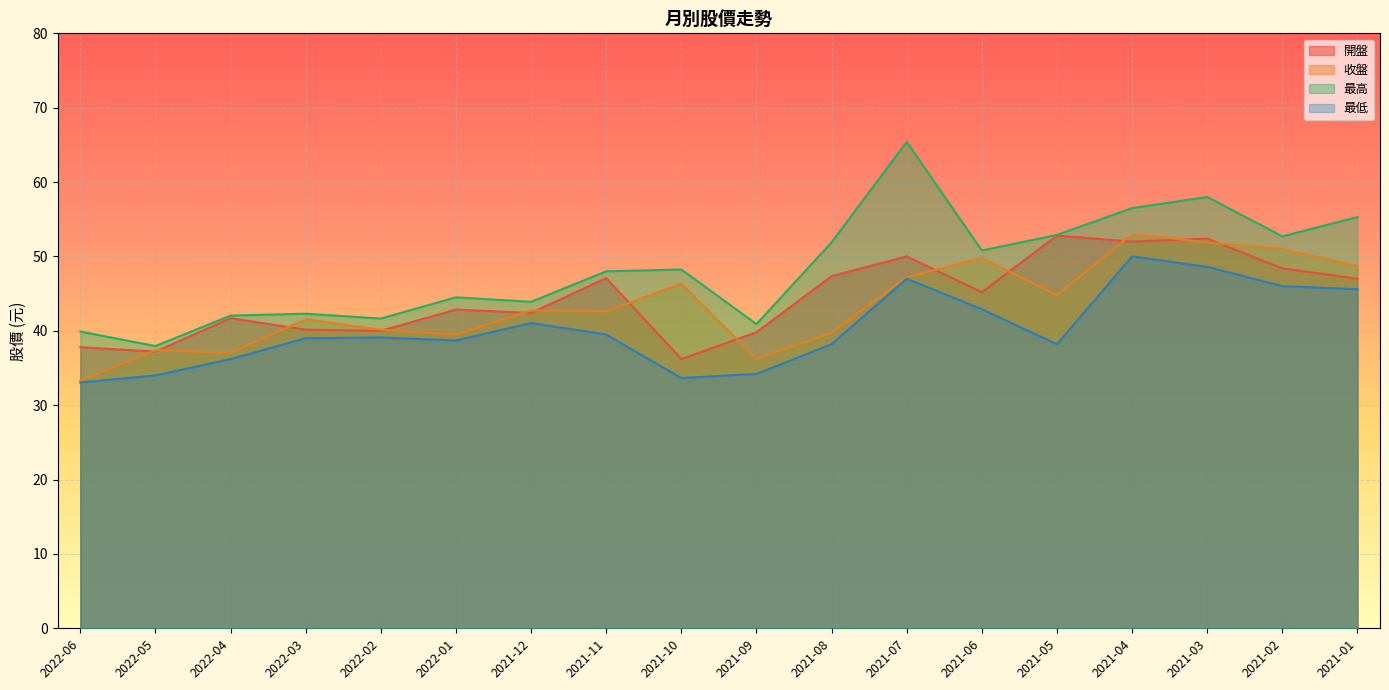

What are all the series names shown in the legend?

開盤, 收盤, 最高, 最低